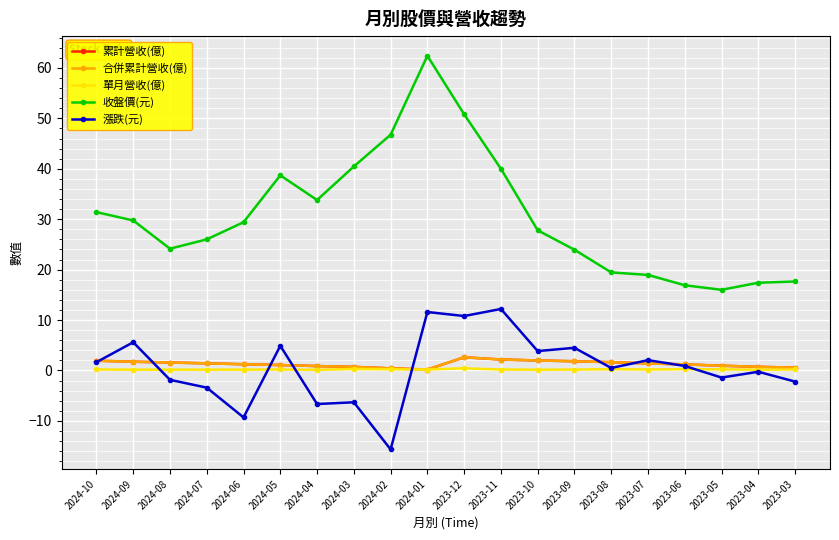

What is the difference between the 合併累計營收(億) values at 2023-09 and 2023-08?

0.2